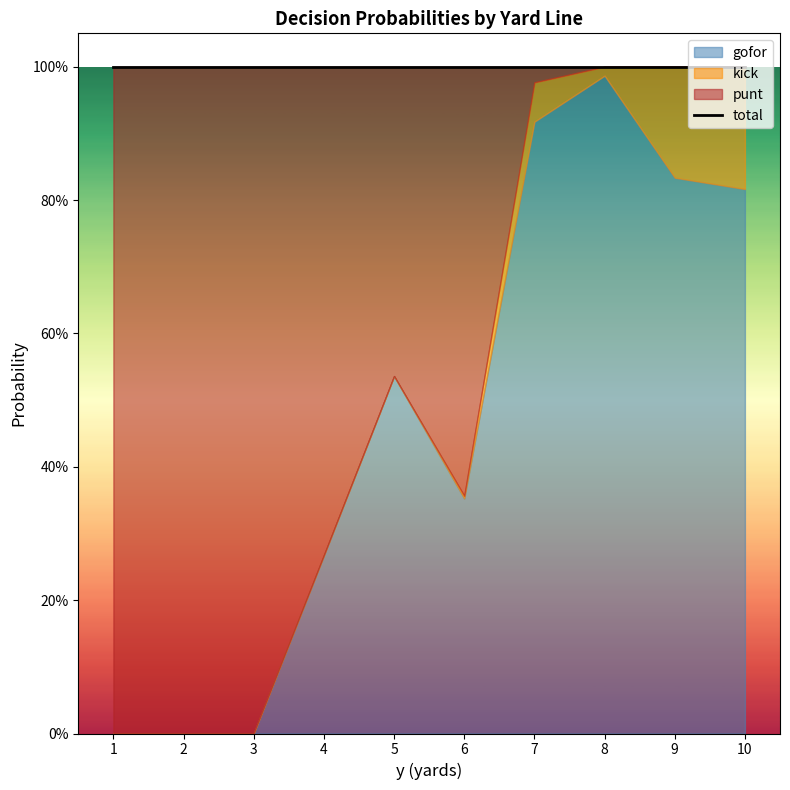

True or false: kick has a value of 0.0 at 3.

True